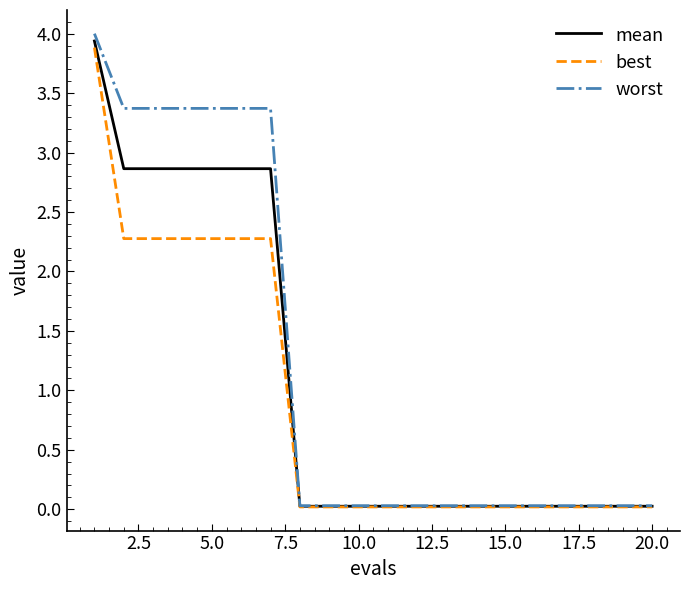

Which series has the widest spread of values?

worst